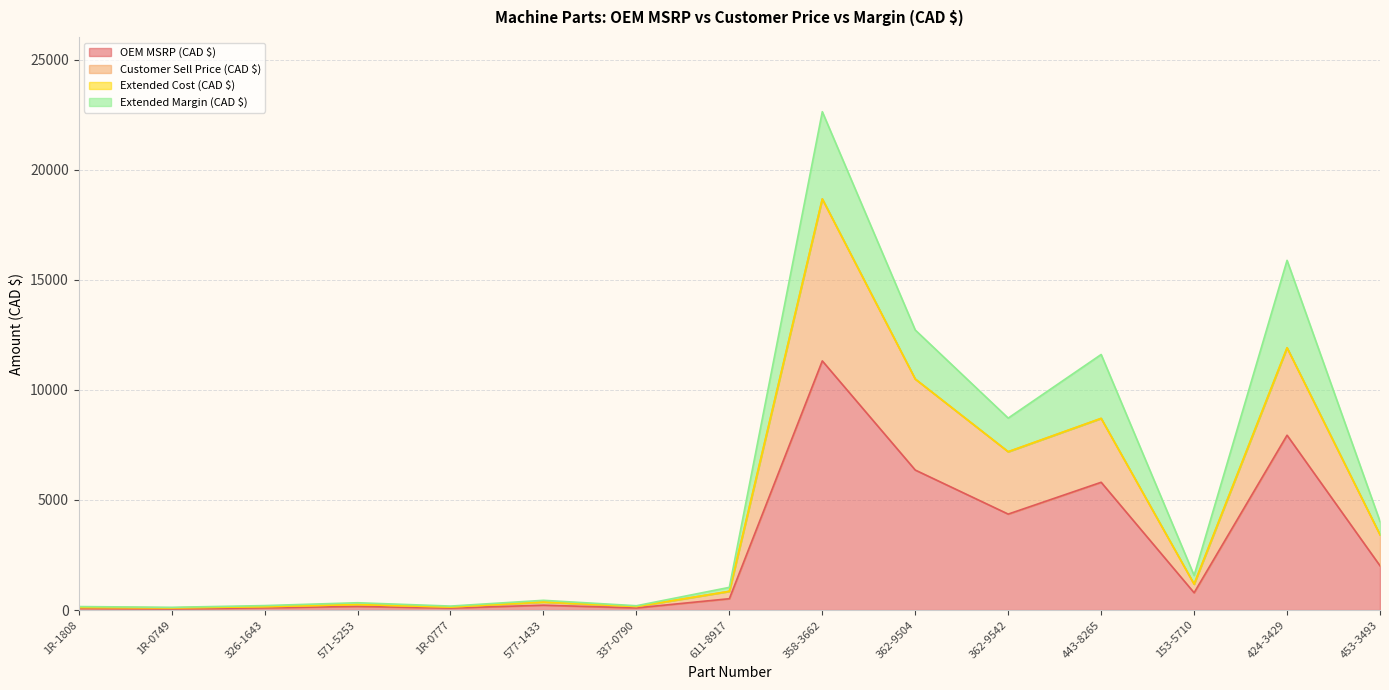

Where is the first local maximum for Customer Sell Price (CAD $)?

571-5253